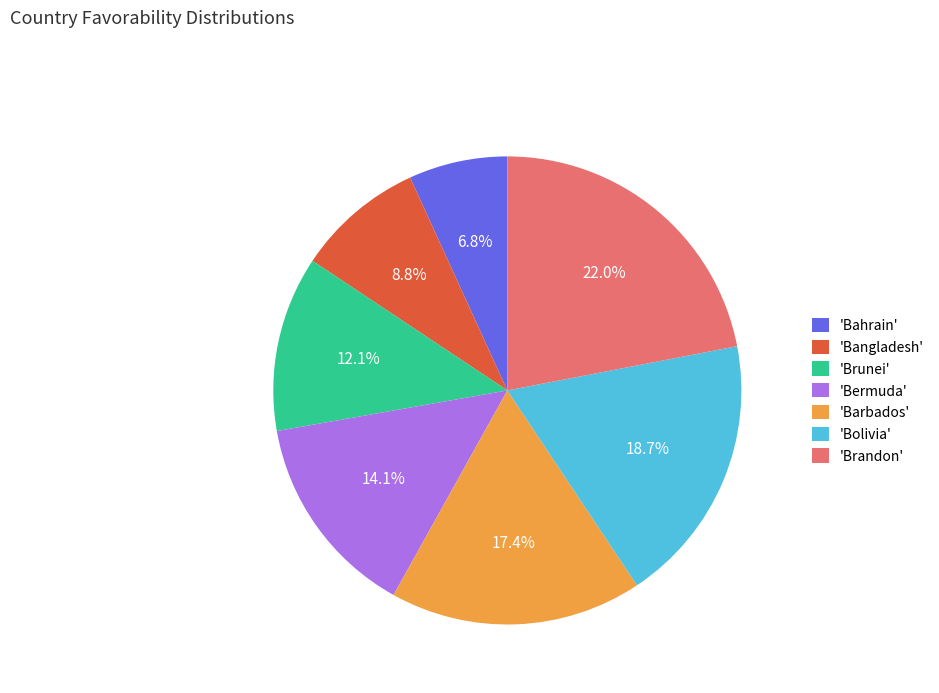

Which slice is the smallest?

'Bahrain'